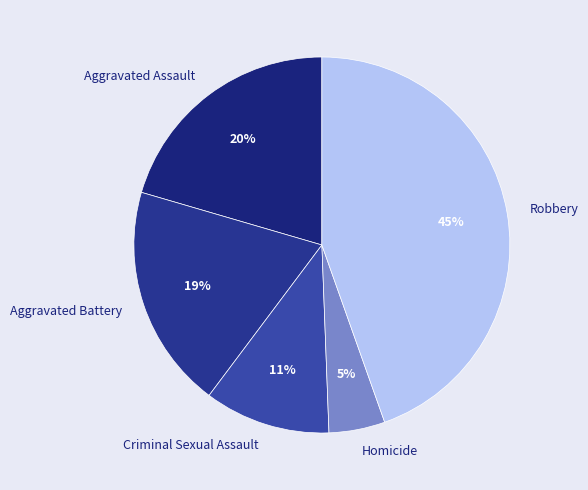

Combined, do Criminal Sexual Assault and Aggravated Battery account for over 50%?

No